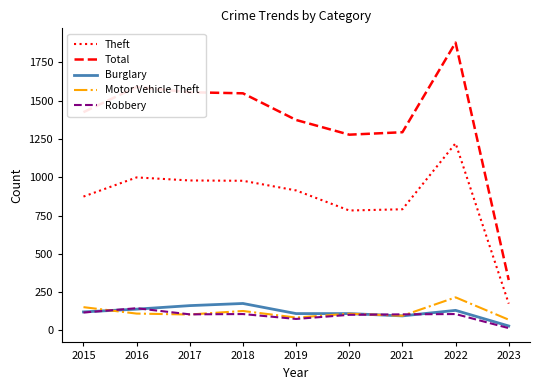

What is the spread (max minus min) of values at 2017?

1451